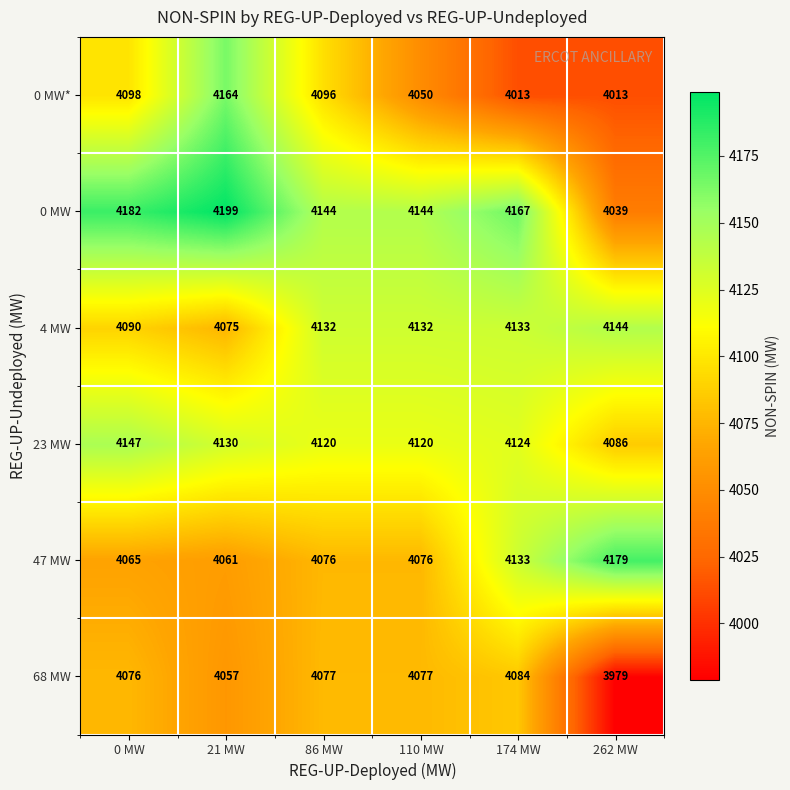

What is the total value across all series at 262 MW?

24440